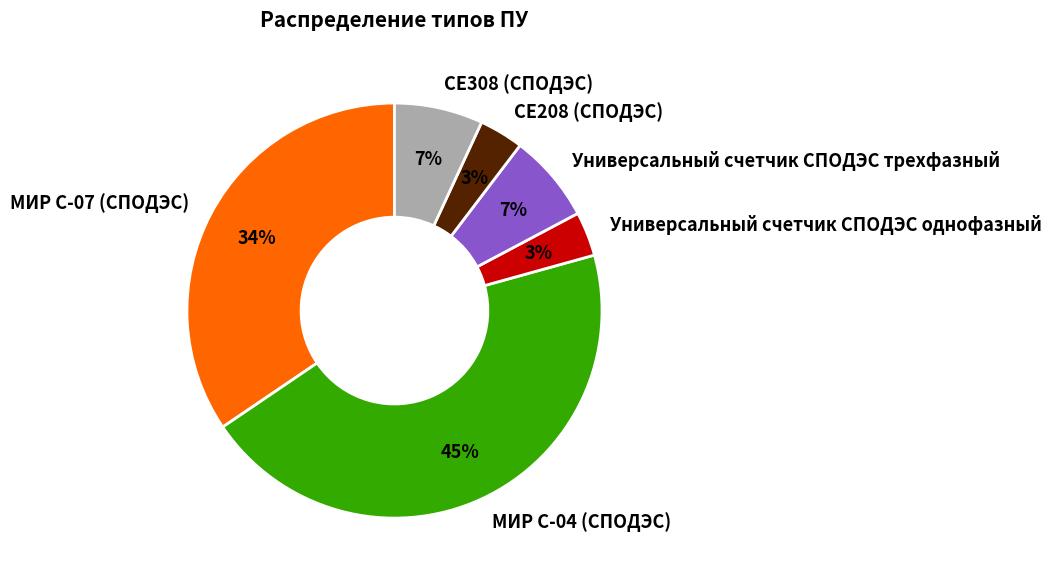

True or false: МИР С-04 (СПОДЭС) accounts for 45% of the total.

True